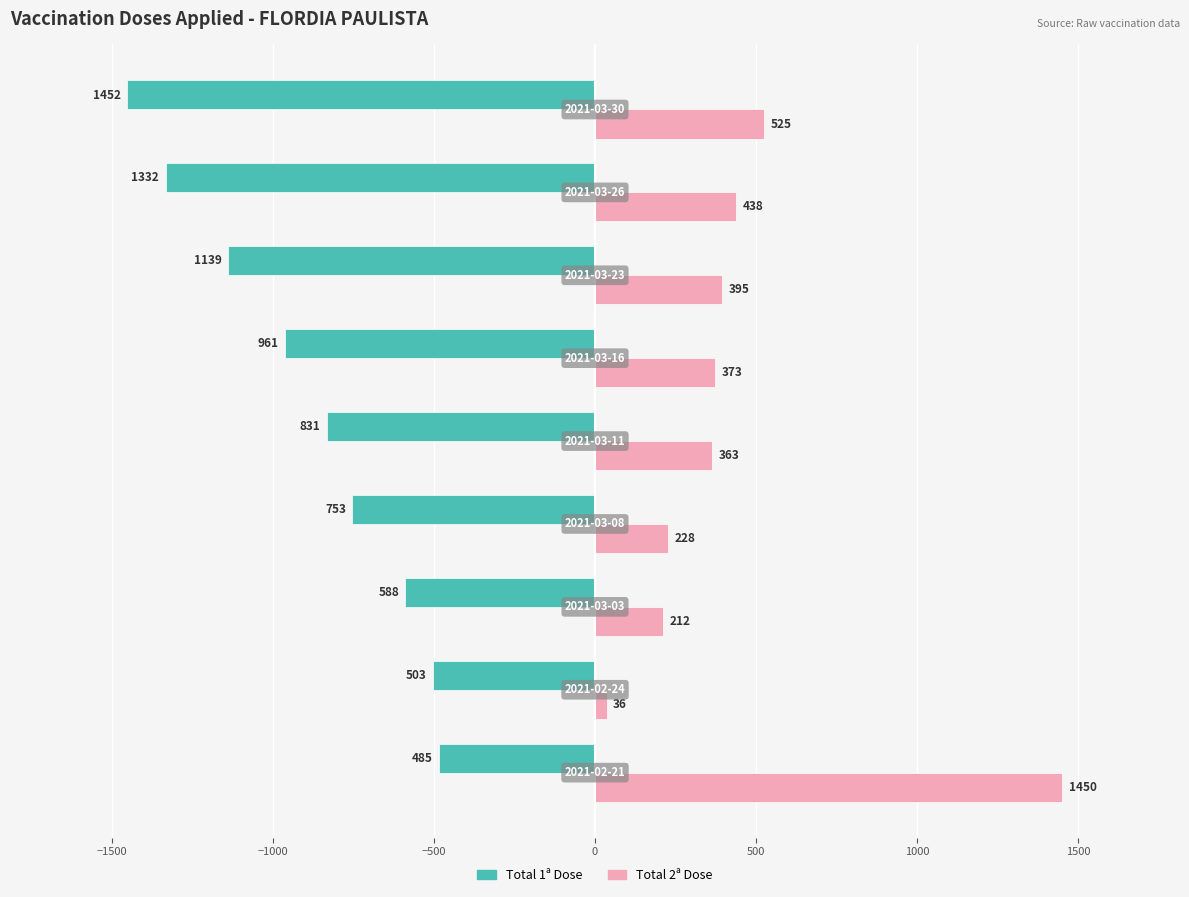

List the series in order of their overall mean, highest first.

Total 2ª Dose, Total 1ª Dose